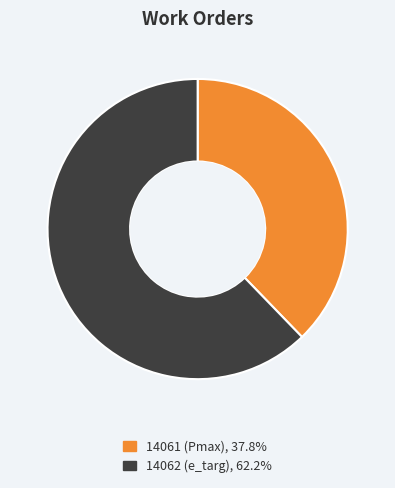

True or false: 14061 (Pmax) accounts for 46% of the total.

False